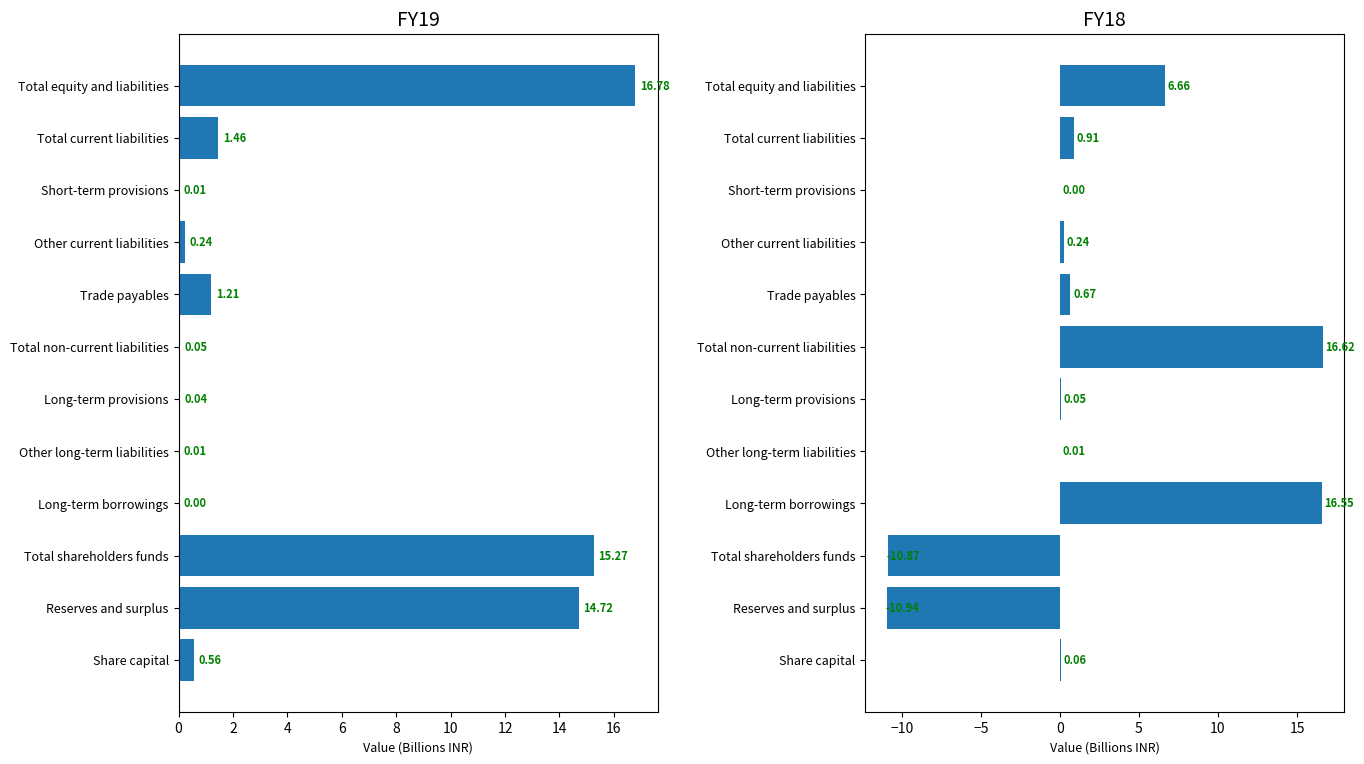

What is the difference between the second highest and second lowest values in the FY19 series?

15.3